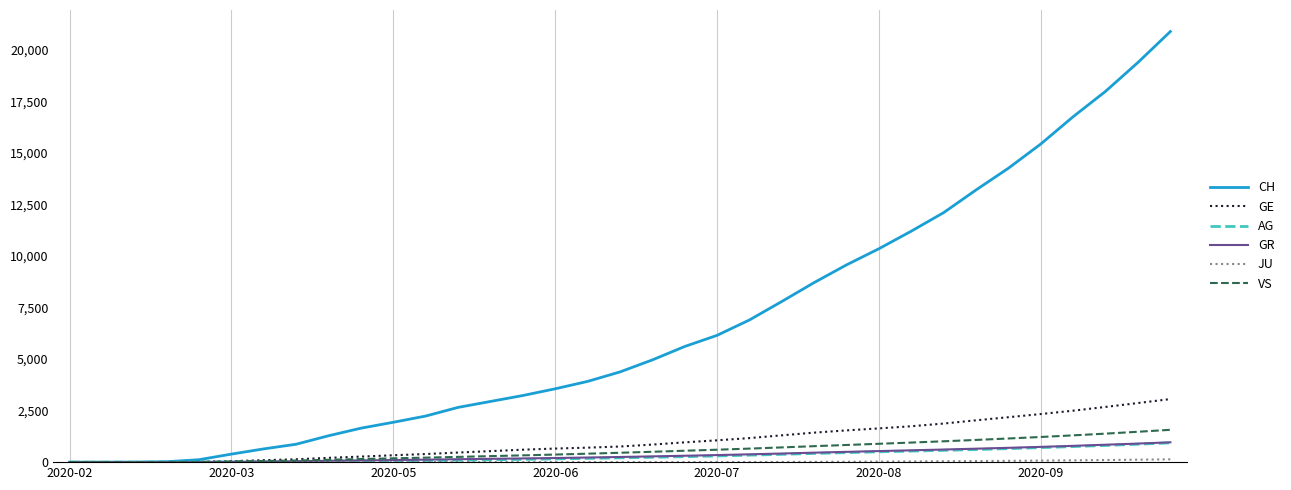

What is the maximum value for VS?

1569